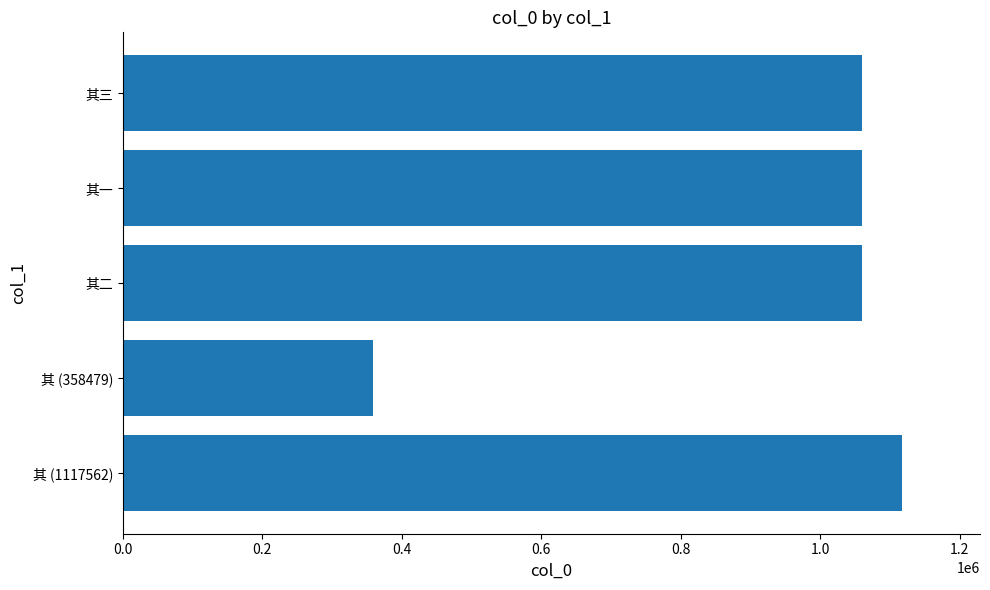

Is it true that the value at 其 (1117562) is 1117562?

True